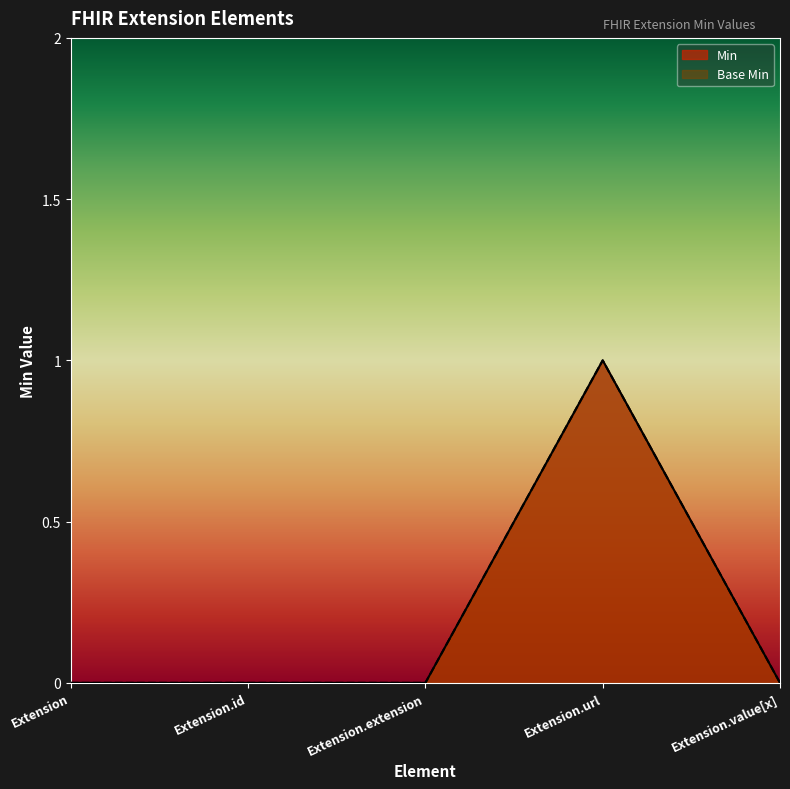

How many Min values are between 0 and 1?

5